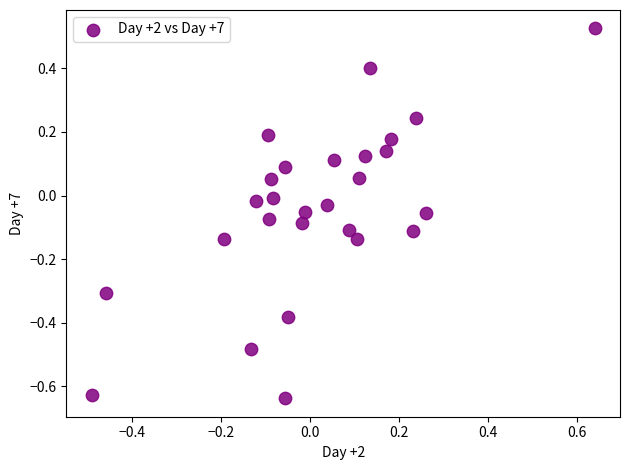

What is the range of X values (max minus min)?

1.1